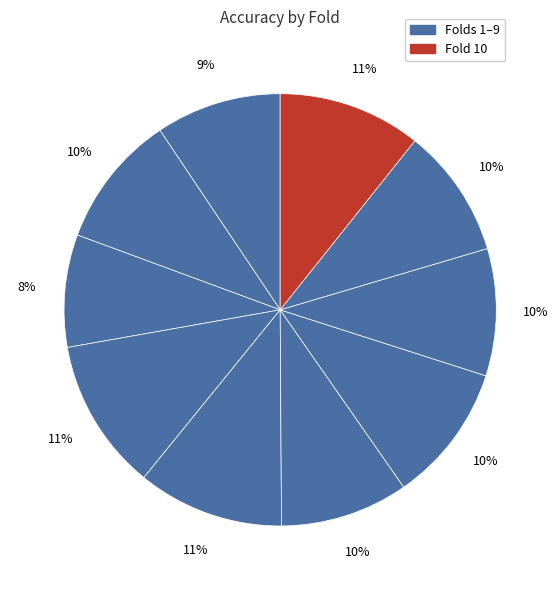

Does any single category account for the majority?

No